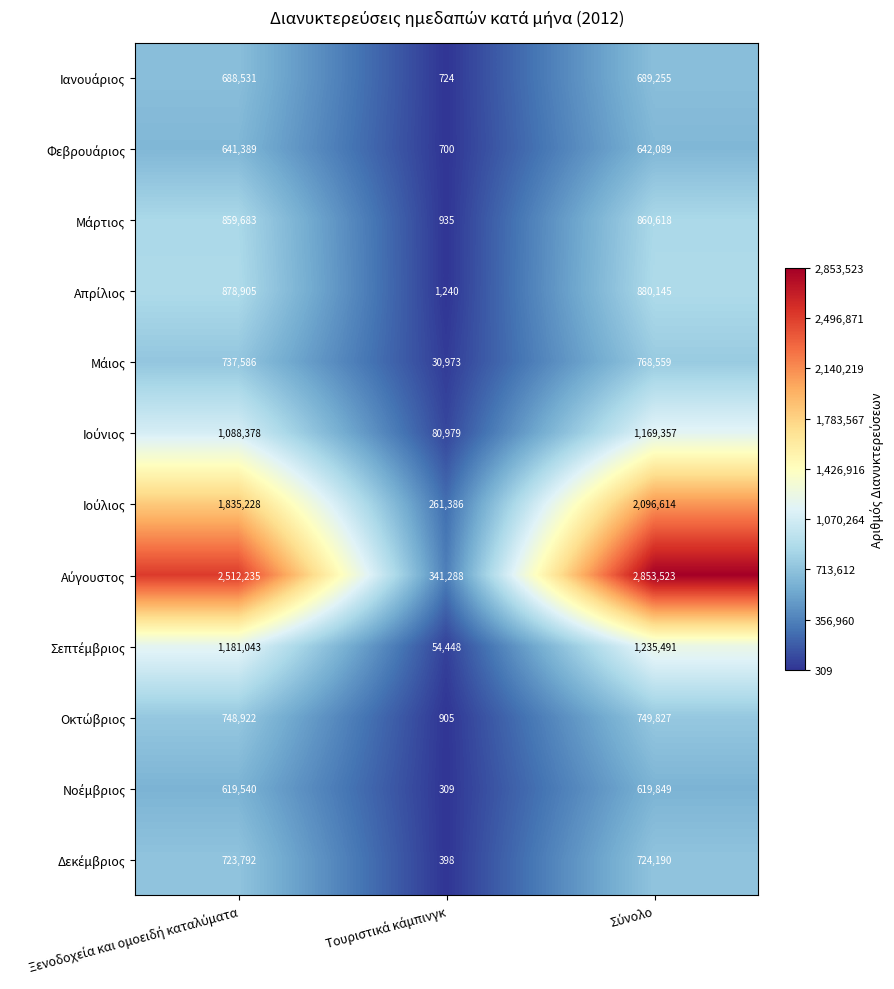

How many distinct data groups are displayed?

12